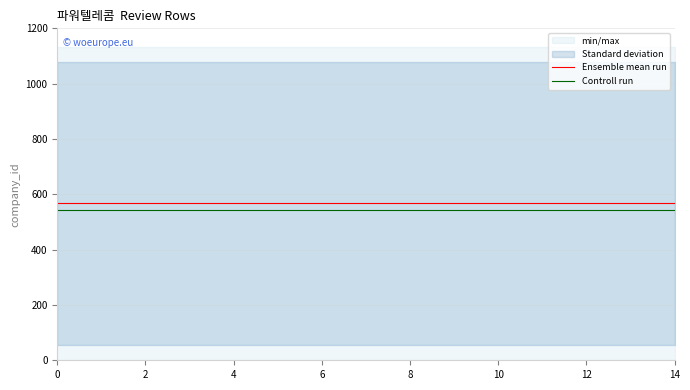

True or false: Ensemble mean run and Controll run intersect in this chart.

False